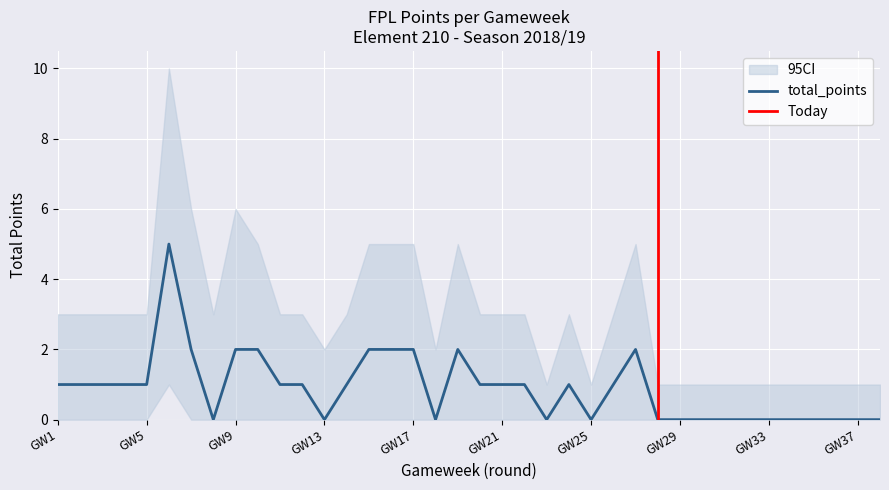

How many interior local peaks does the total_points series have?

4